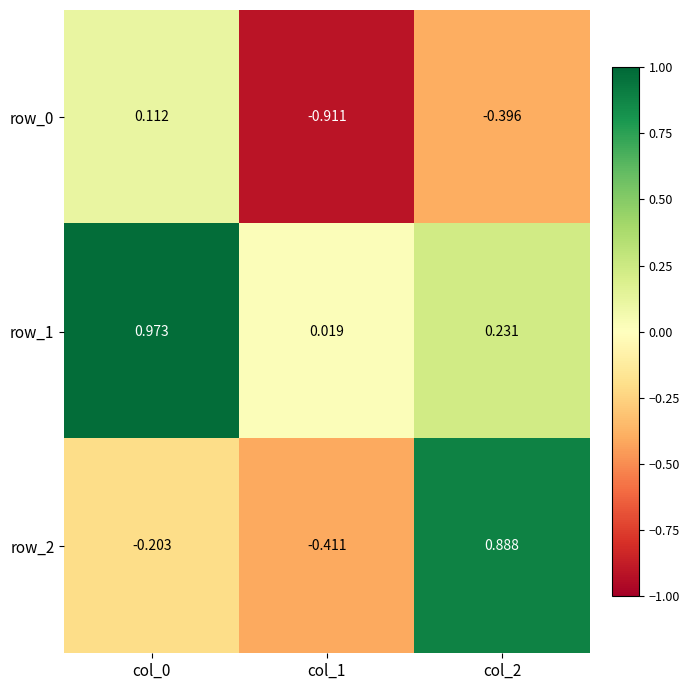

At which label does row_2 reach its peak?

col_2